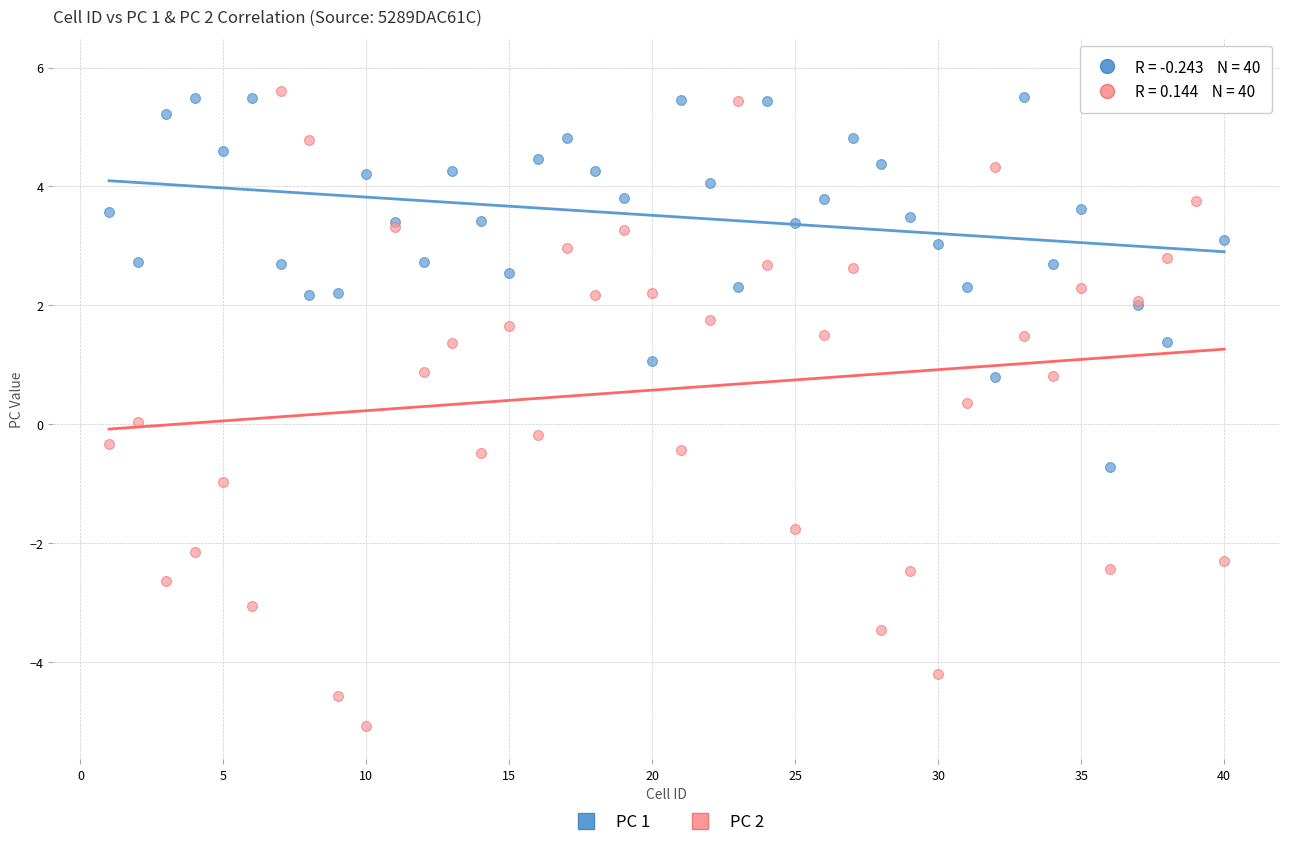

Which series has the widest spread of Y values?

PC 2